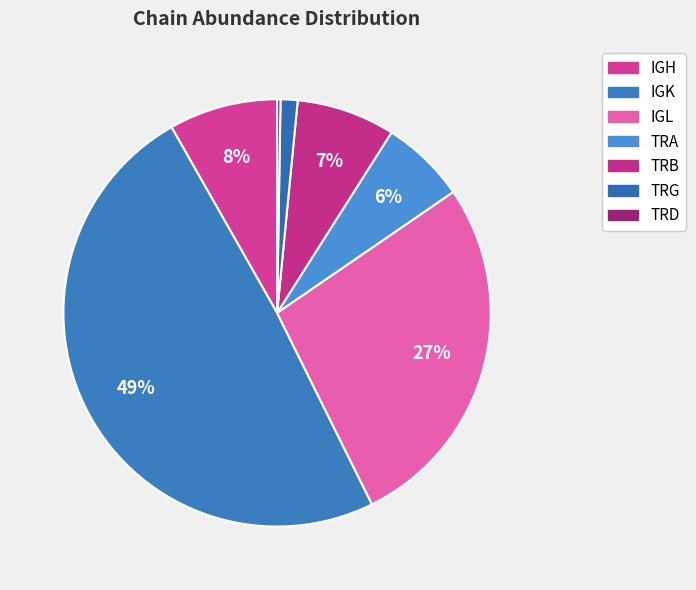

What is the largest slice in the pie chart?

IGK